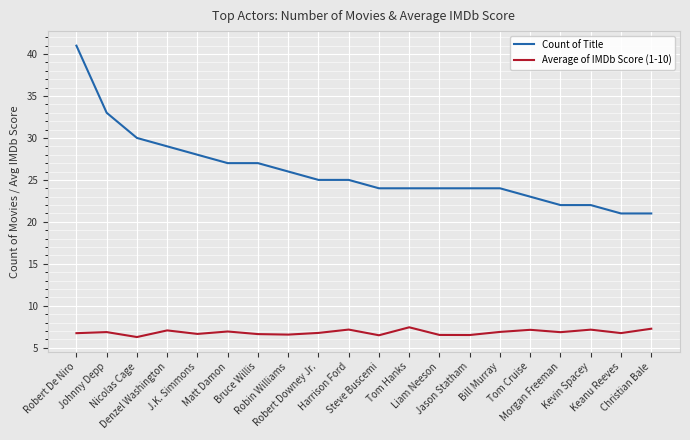

At Bill Murray, list the series in order from smallest to largest.

Average of IMDb Score (1-10), Count of Title